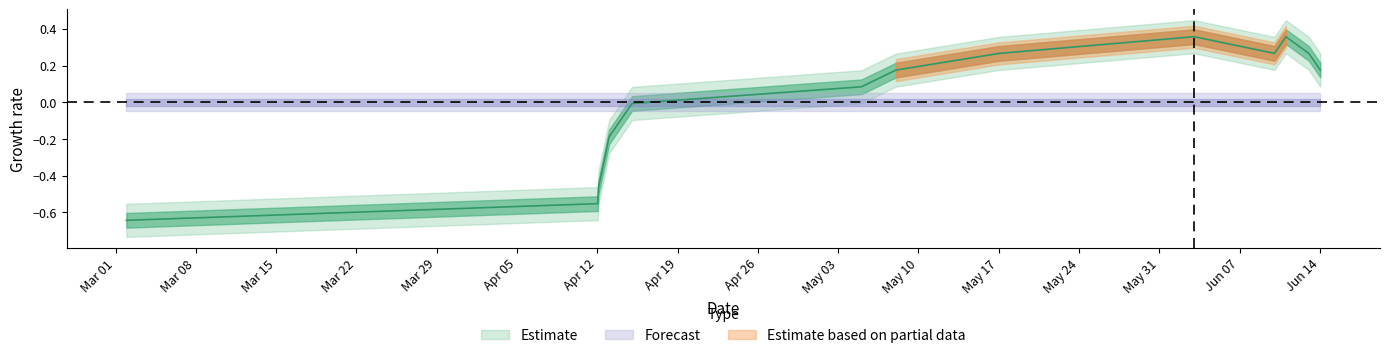

Reading left to right, what are all the values shown in this chart?

-0.6	-0.6	-0.5	-0.2	-0.1	-0.0	0.1	0.2	0.3	0.4	0.3	0.4	0.3	0.2